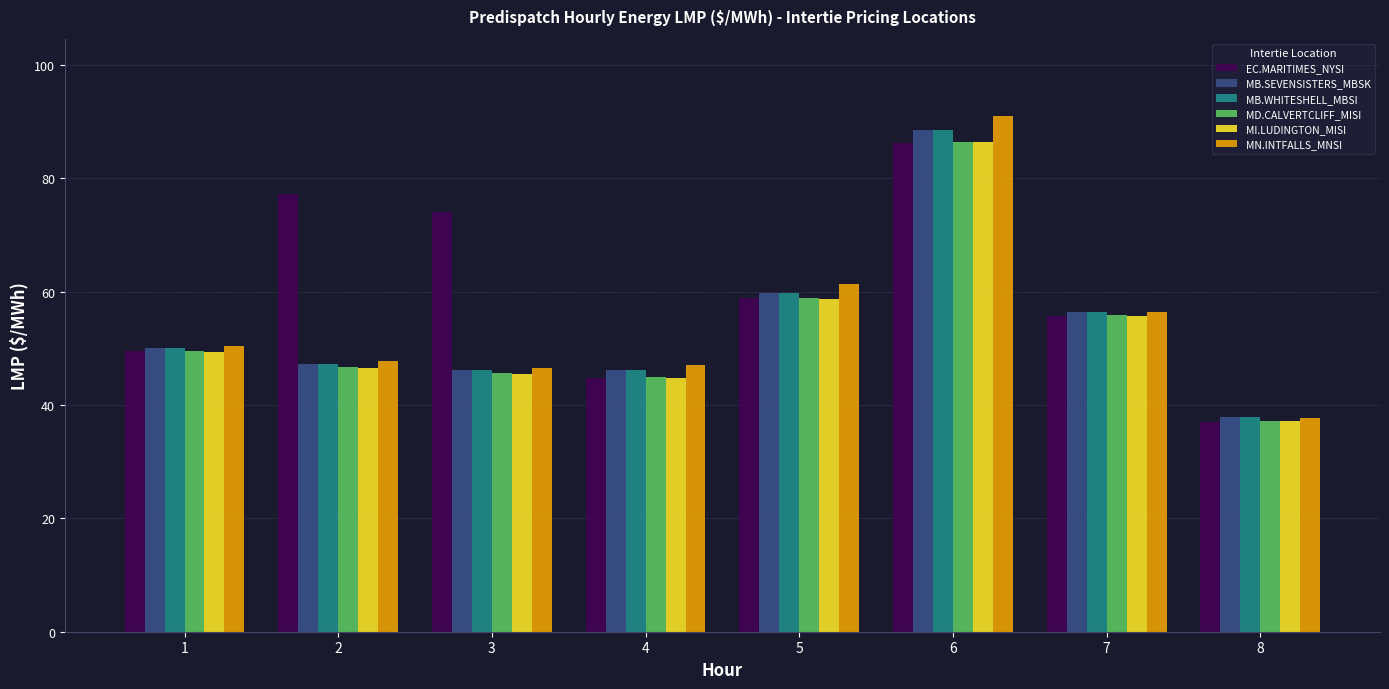

What is the total value across all series at 3?

303.9